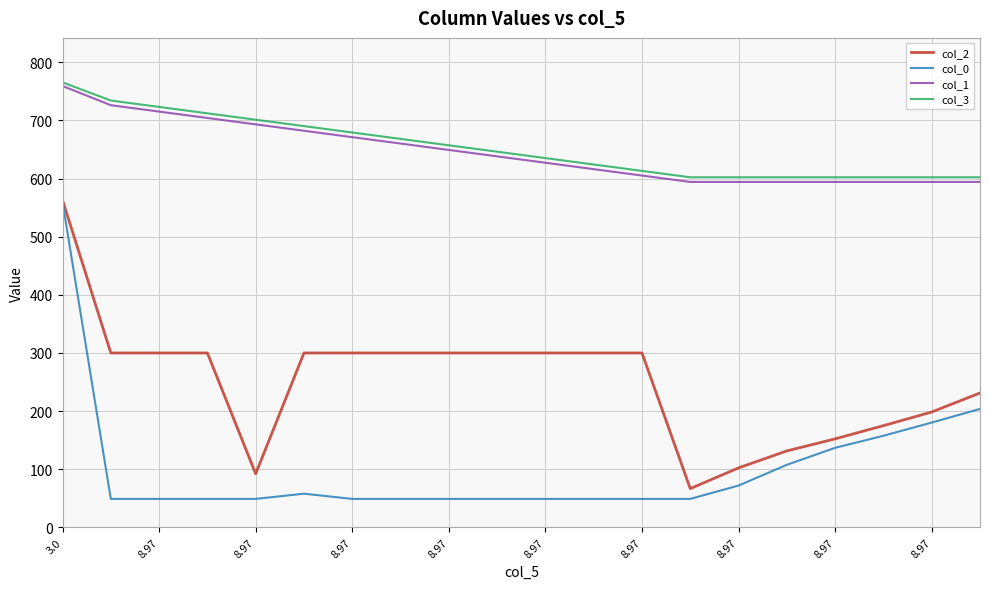

What is the lowest value of the col_0 series?

49.0